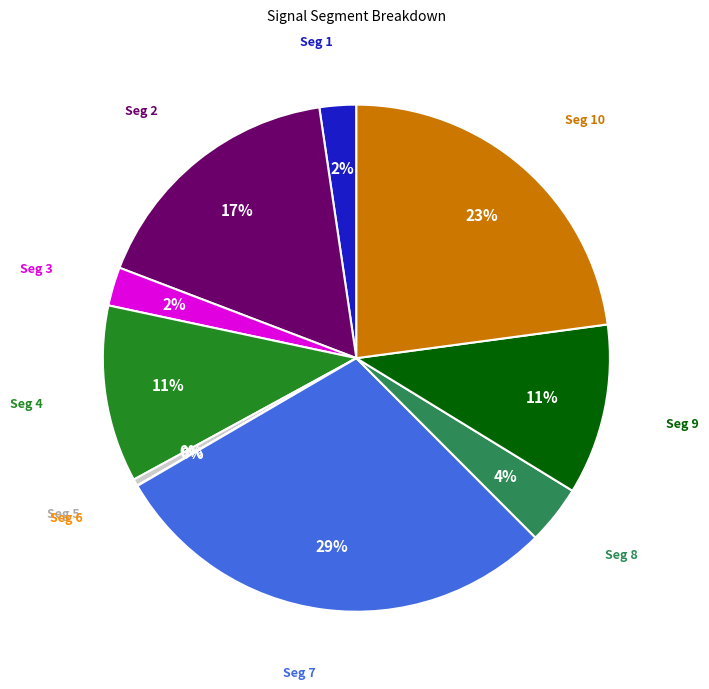

Is there a majority slice in this chart?

No